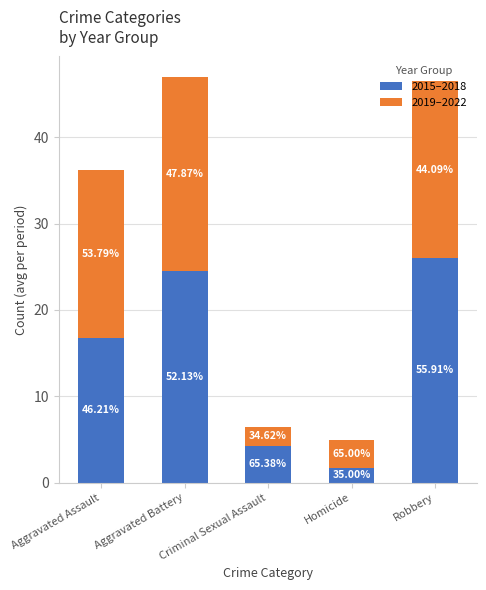

True or false: 2019–2022 has a value of 10.7 at Aggravated Battery.

False